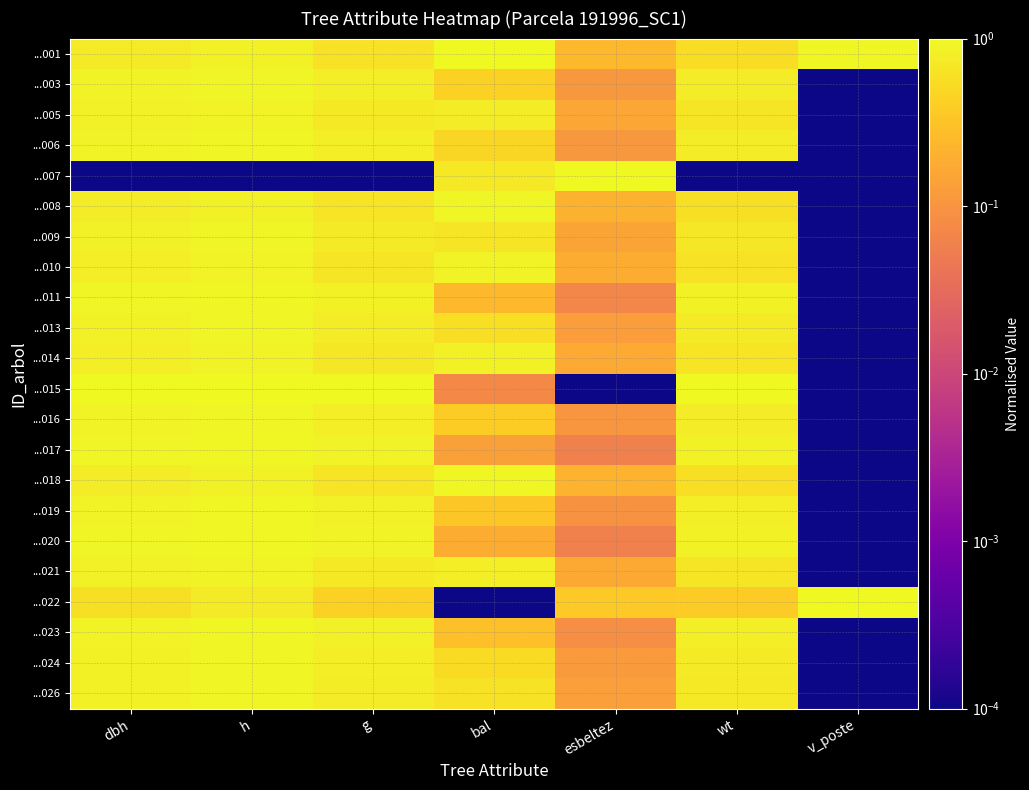

Between dbh and h, which is larger?

h